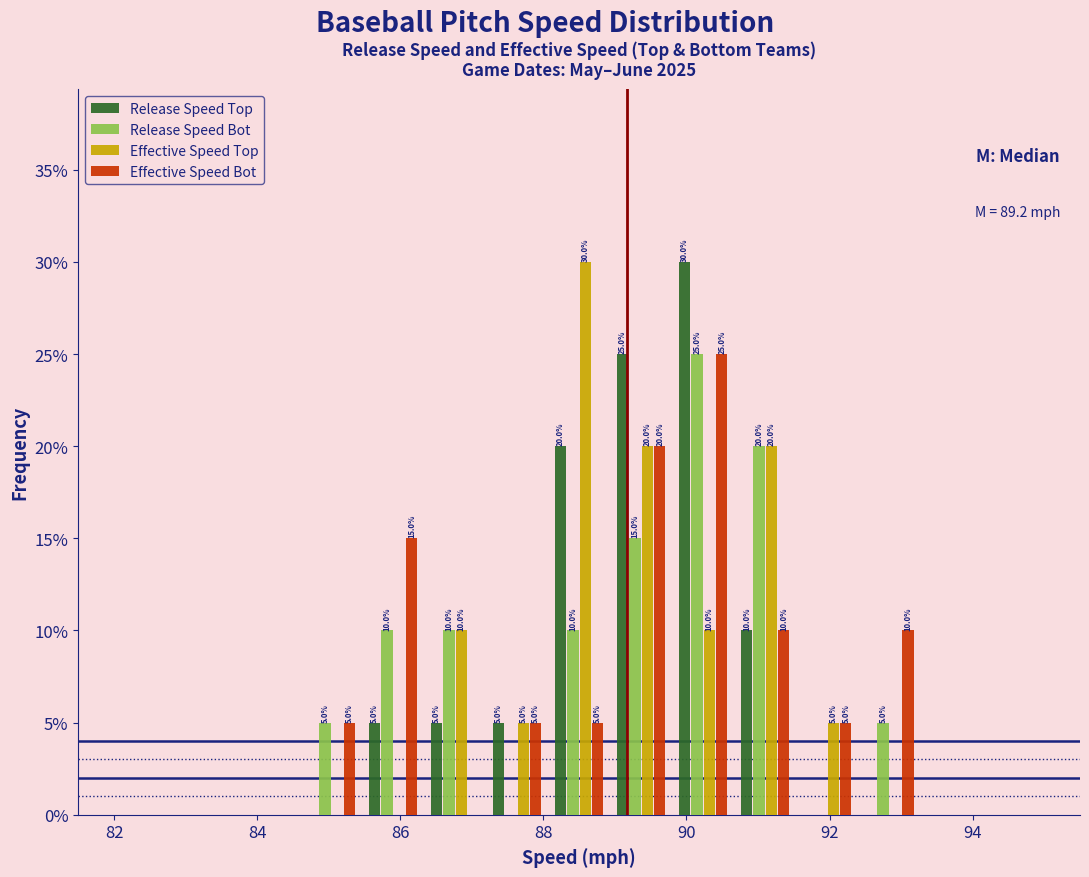

In the Effective Speed Bot series, which range on the x-axis has the tallest bar?

89.8 to 90.6